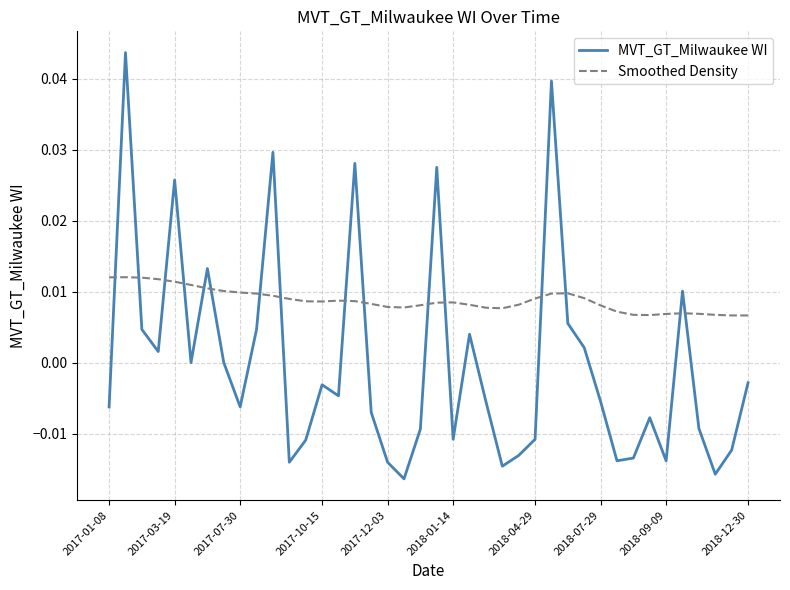

Which series has the largest total across all categories?

Smoothed Density